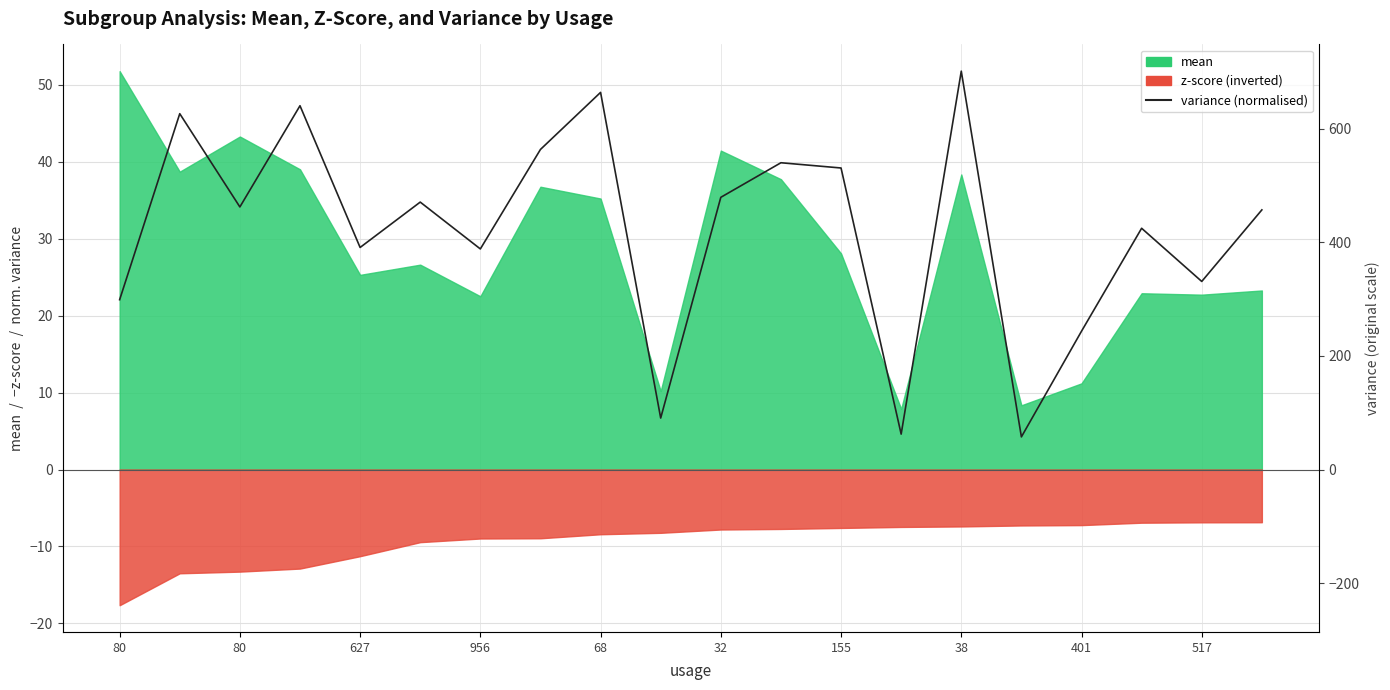

How many data points does each series have?

20